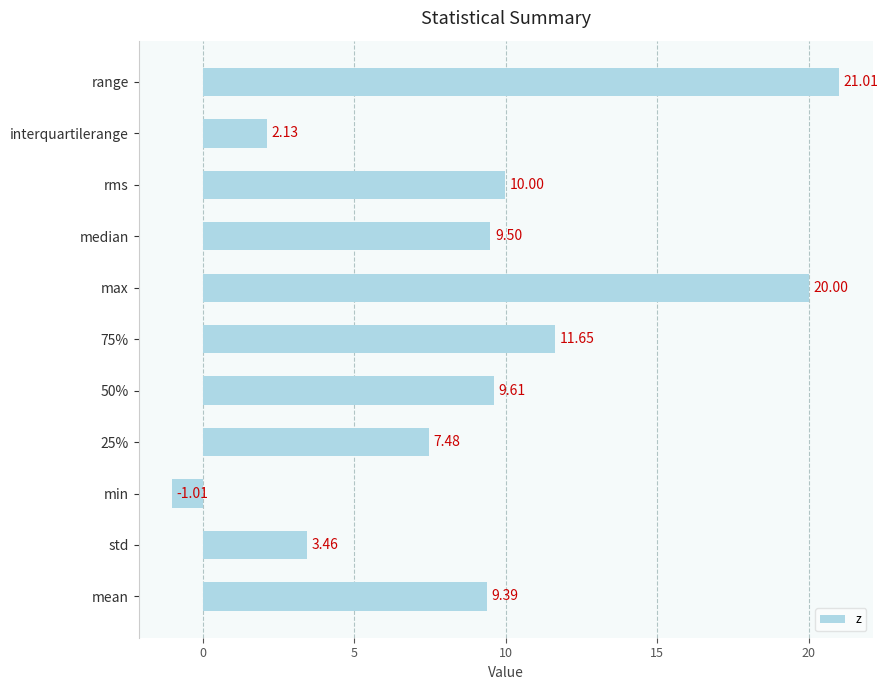

At which label is the value closest to 10?

rms